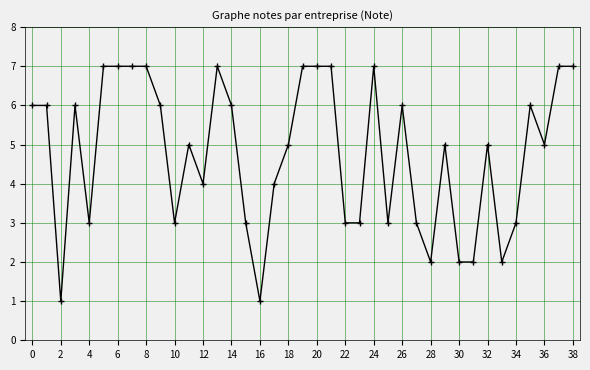

What is the sum of all values?

186